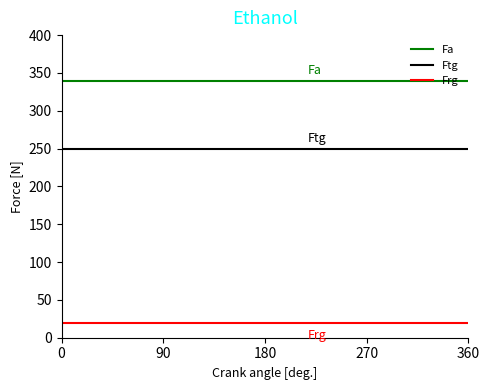

List the series in order of their overall mean, lowest first.

Frg, Ftg, Fa